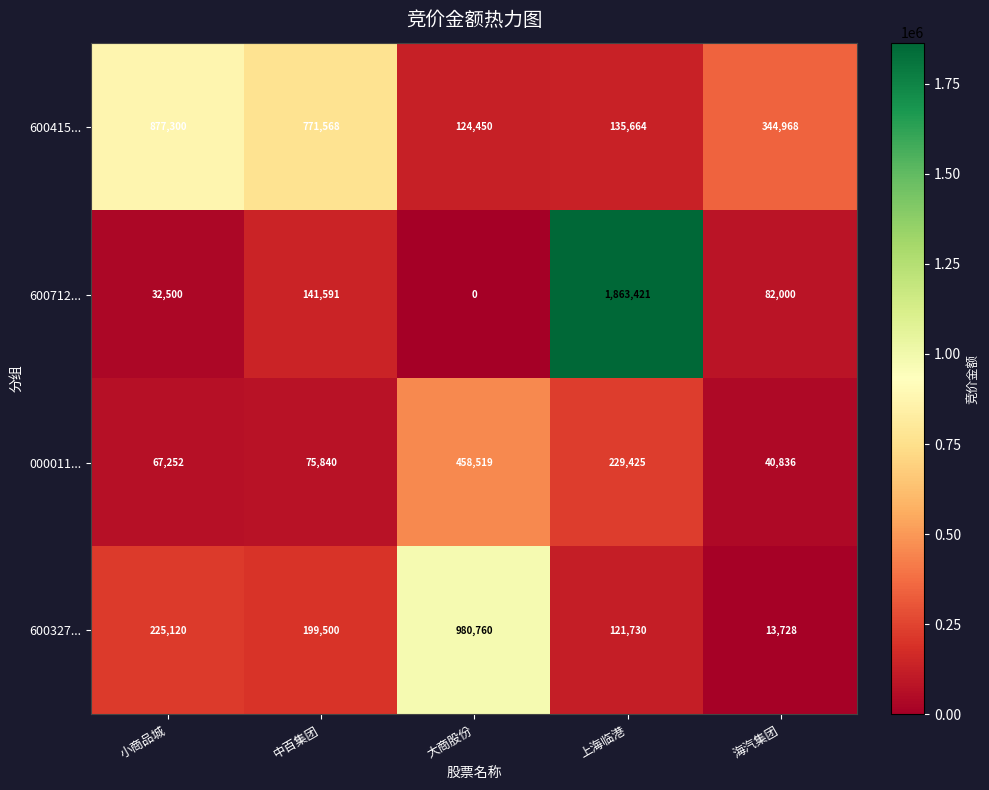

What is the greatest value displayed?

1863421